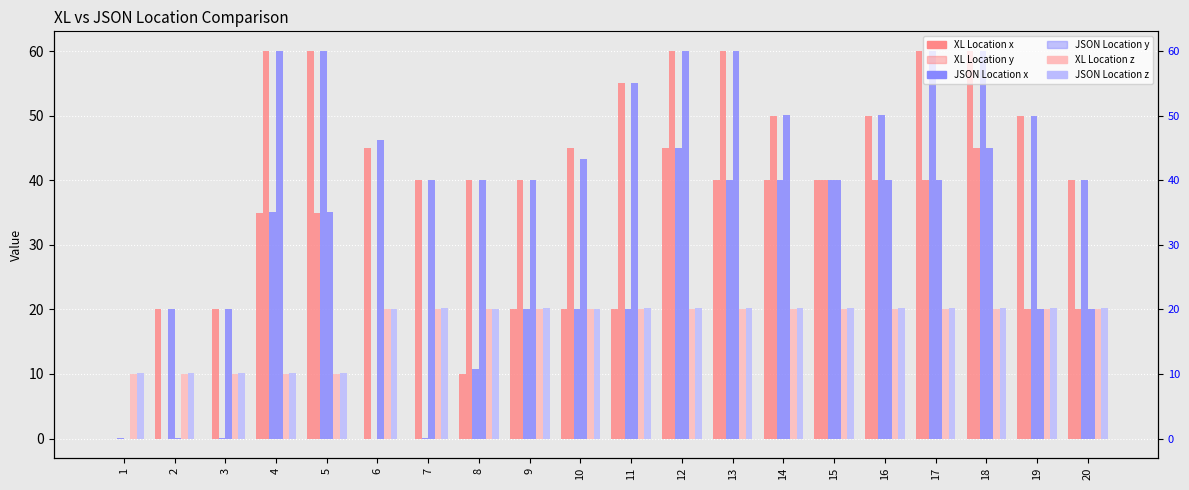

Which category has the highest value in the XL Location x series?

5